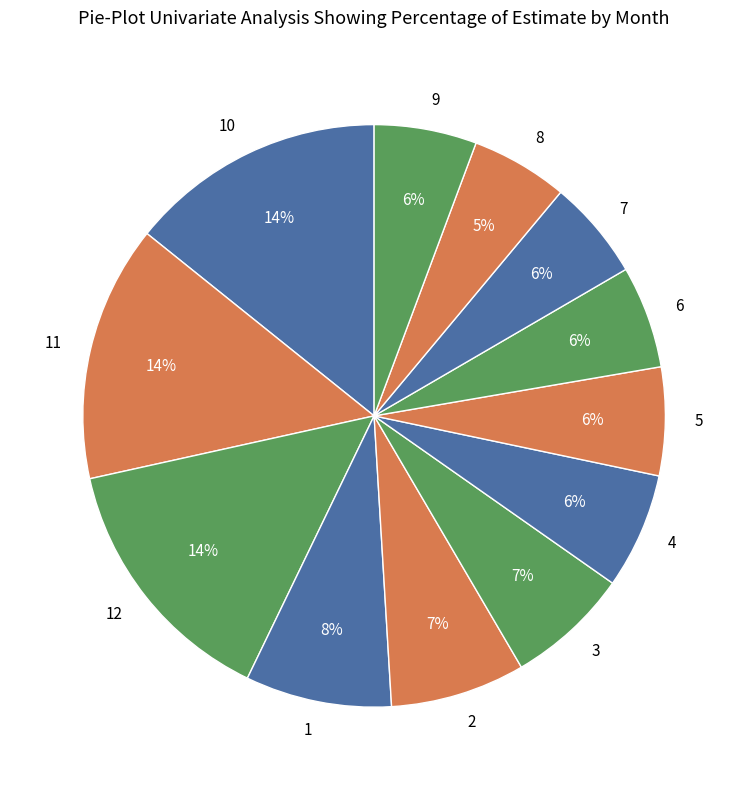

To the nearest percent, what portion does 9 represent?

6%